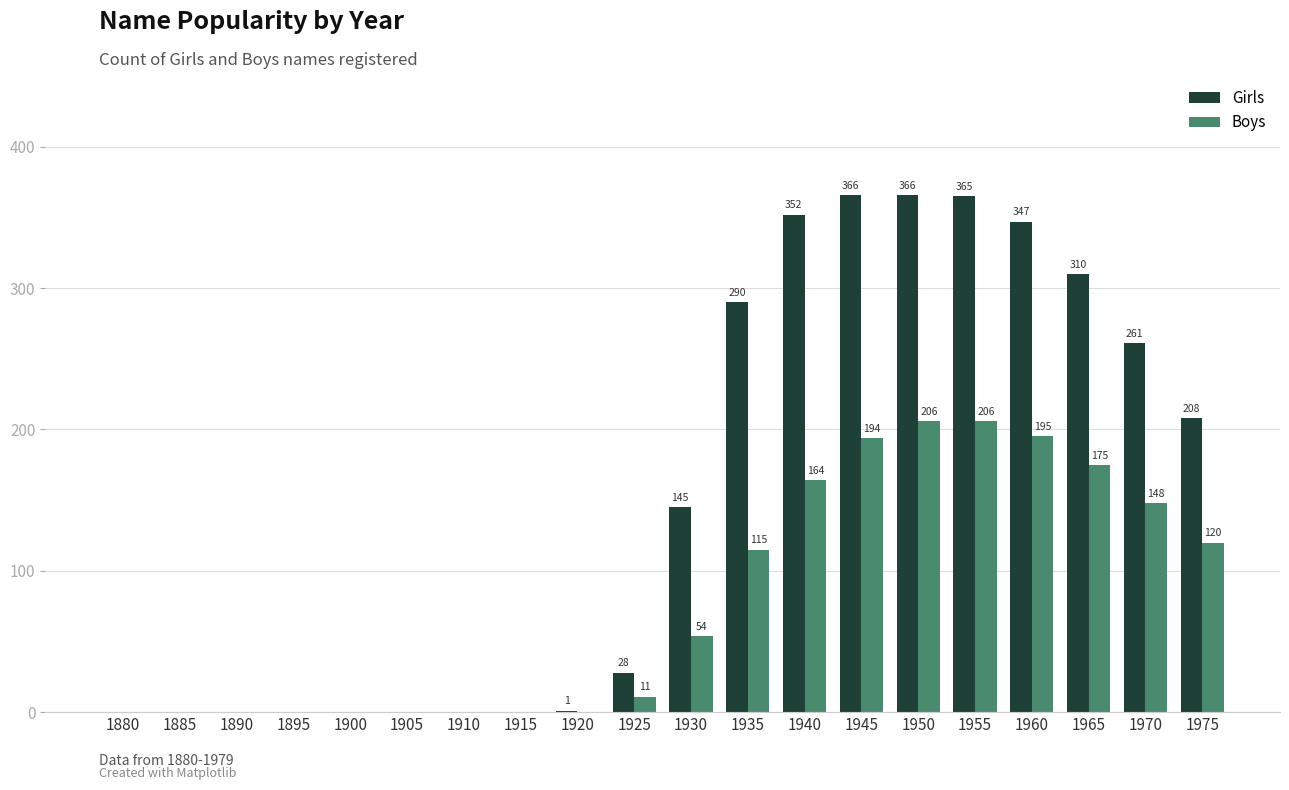

Which series has the largest range (max minus min)?

Girls